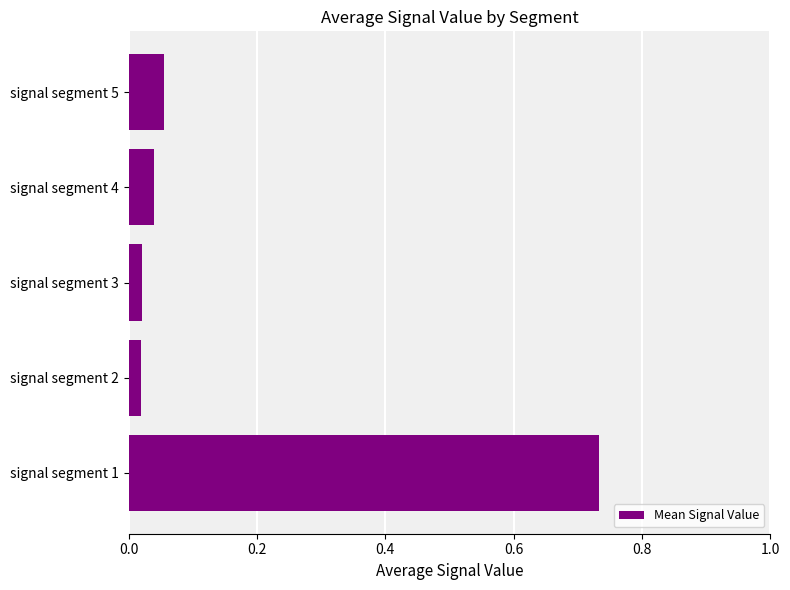

Which label corresponds to the largest value in the chart?

signal segment 1